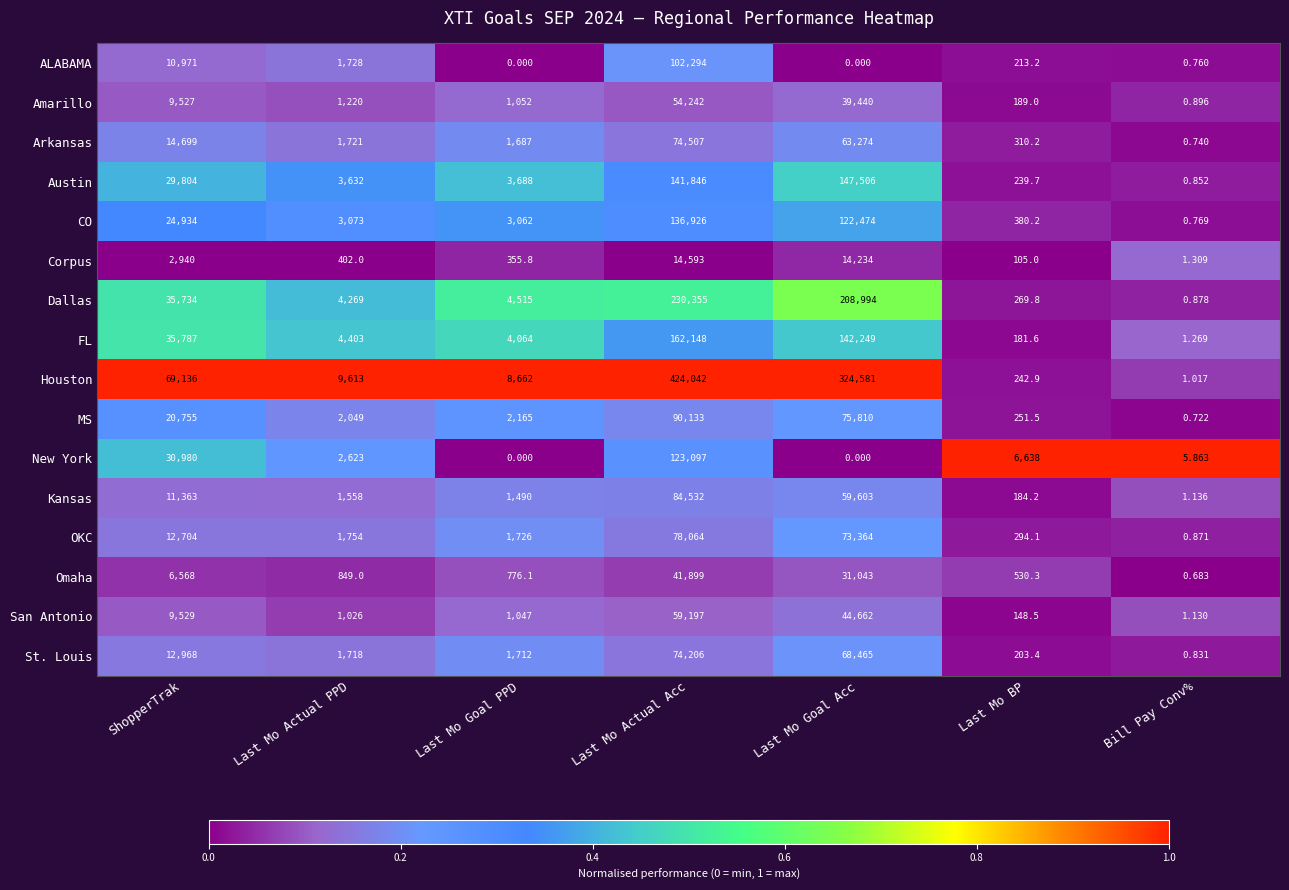

What is the total value across all series at Last Mo Actual Acc?

1892081.0